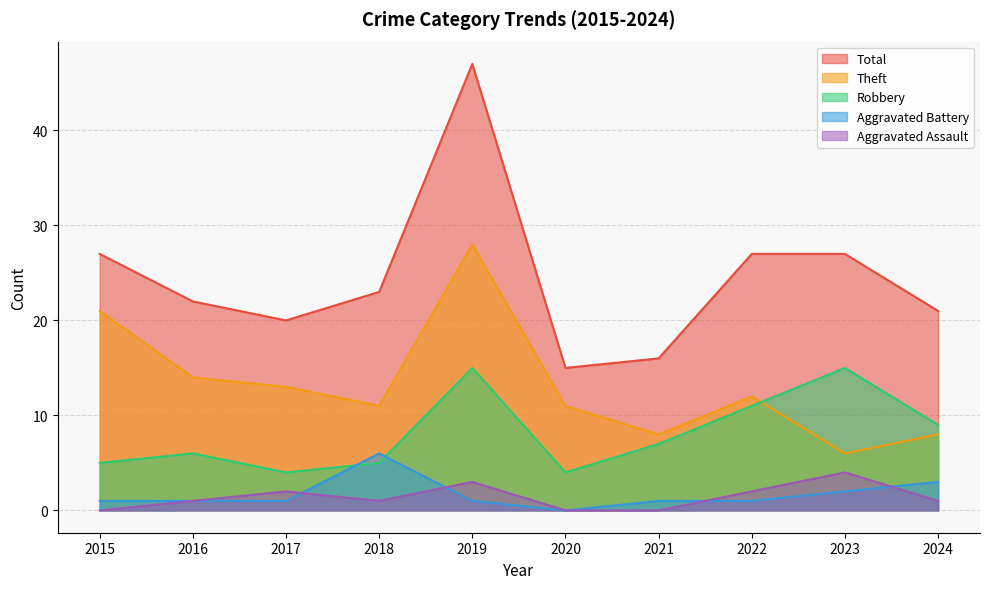

What is the value of the Aggravated Battery point at the 5th from the left?

1